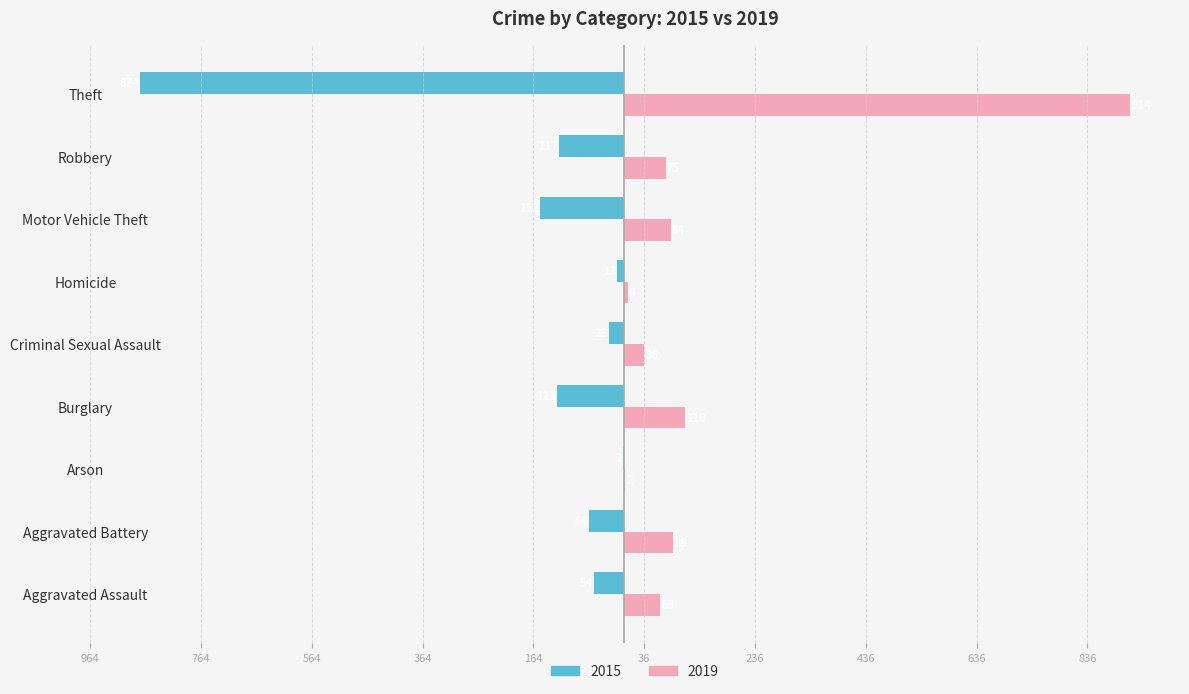

What are all the series names shown in the legend?

2015, 2019